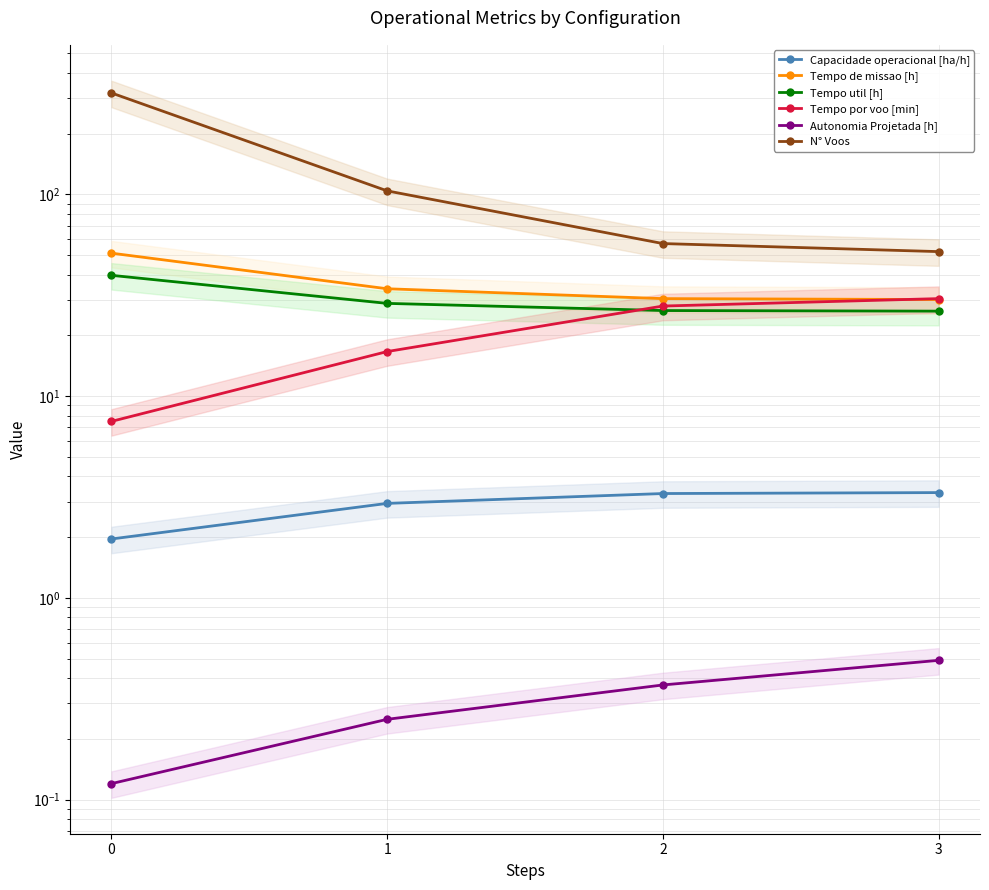

At how many categories does at least one series exceed 260?

1